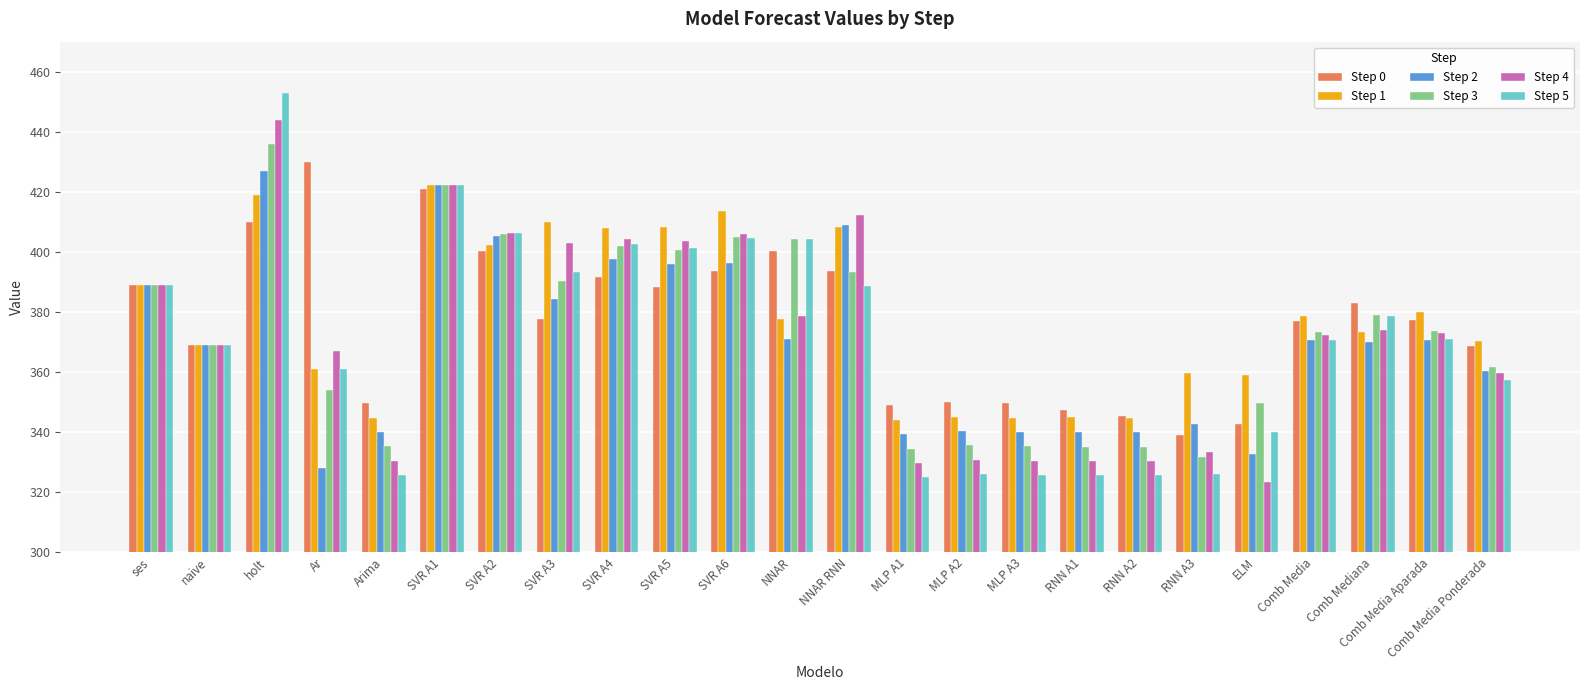

What is the highest value of the Step 2 series?

427.0